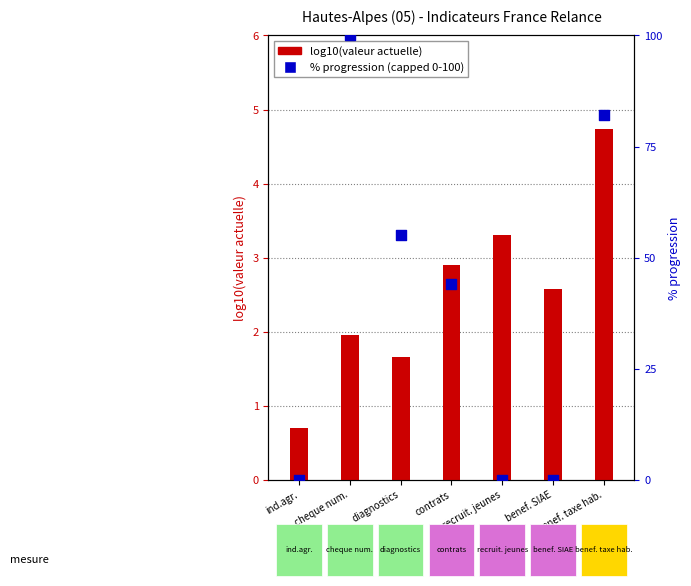

Which series contains the highest Y value?

% progression (capped 0-100)